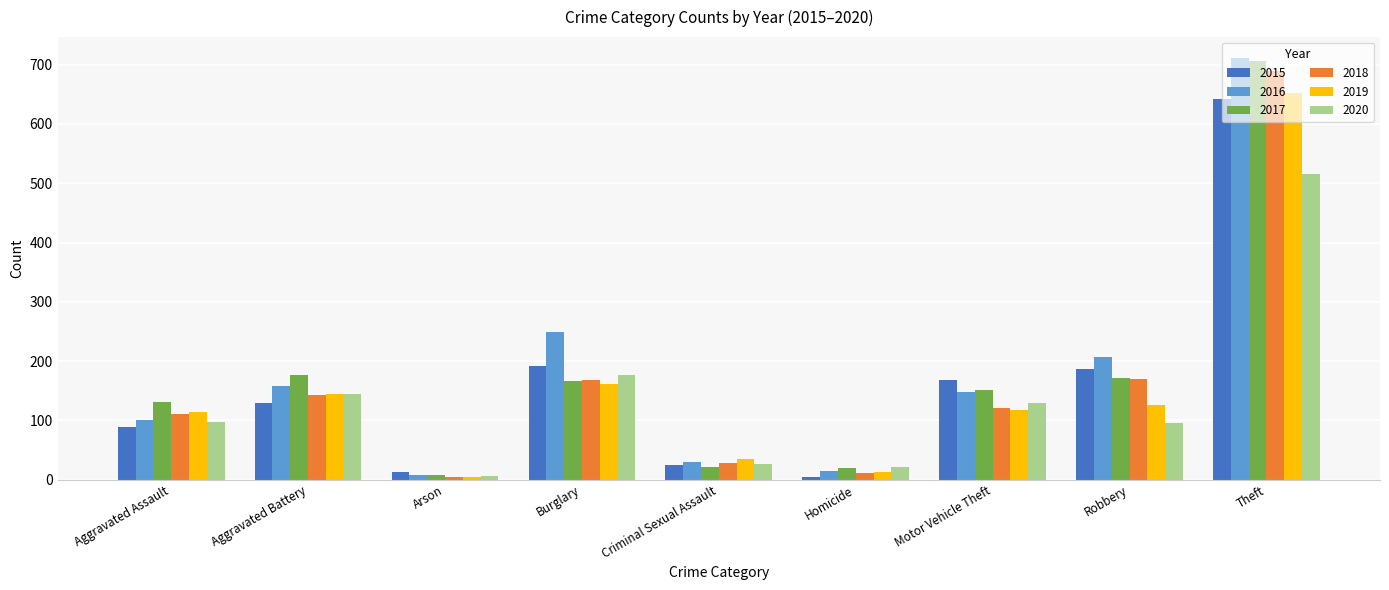

At how many categories does at least one series exceed 295?

1